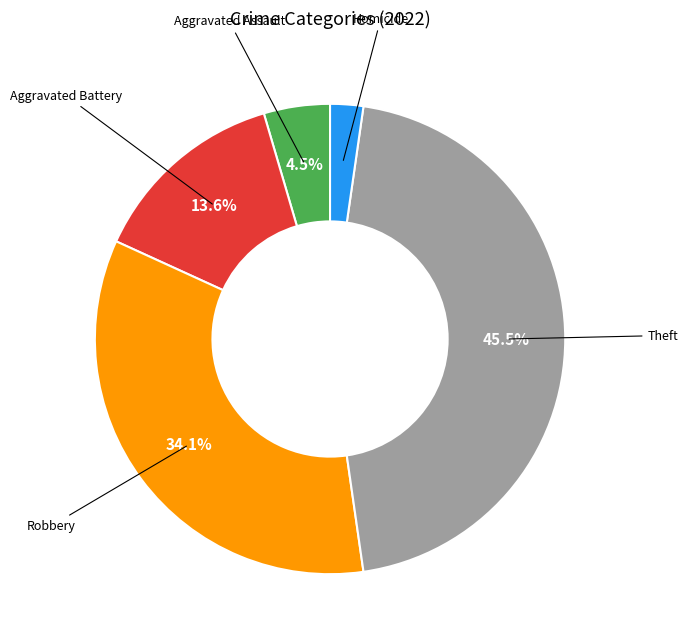

Does any single category account for the majority?

No